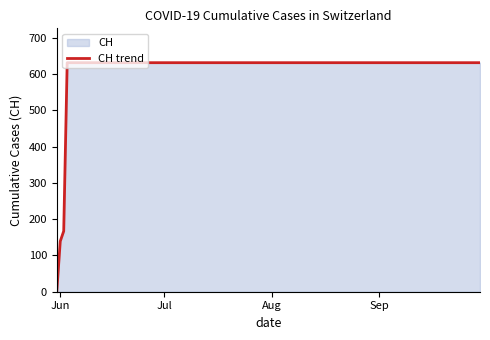

Count the number of data series in this chart.

1